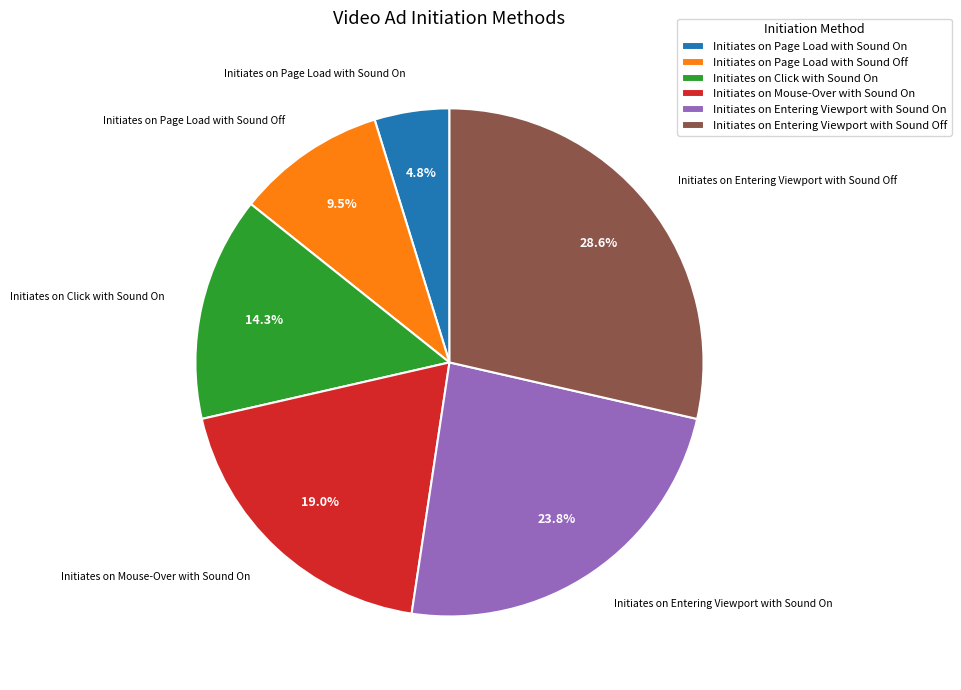

Count the number of slices in the pie.

6